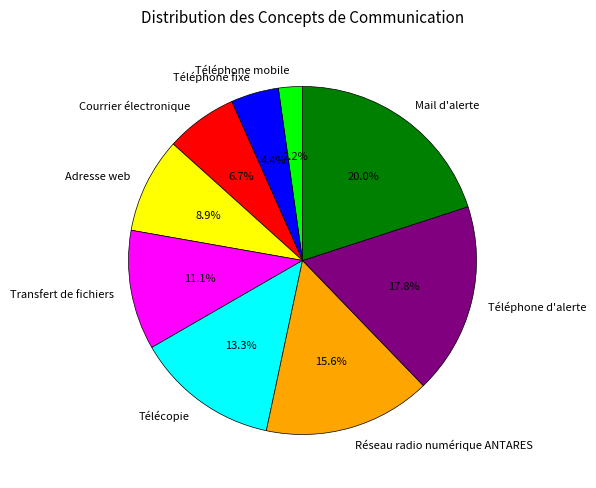

Which has a higher value, Mail d'alerte or Adresse web?

Mail d'alerte